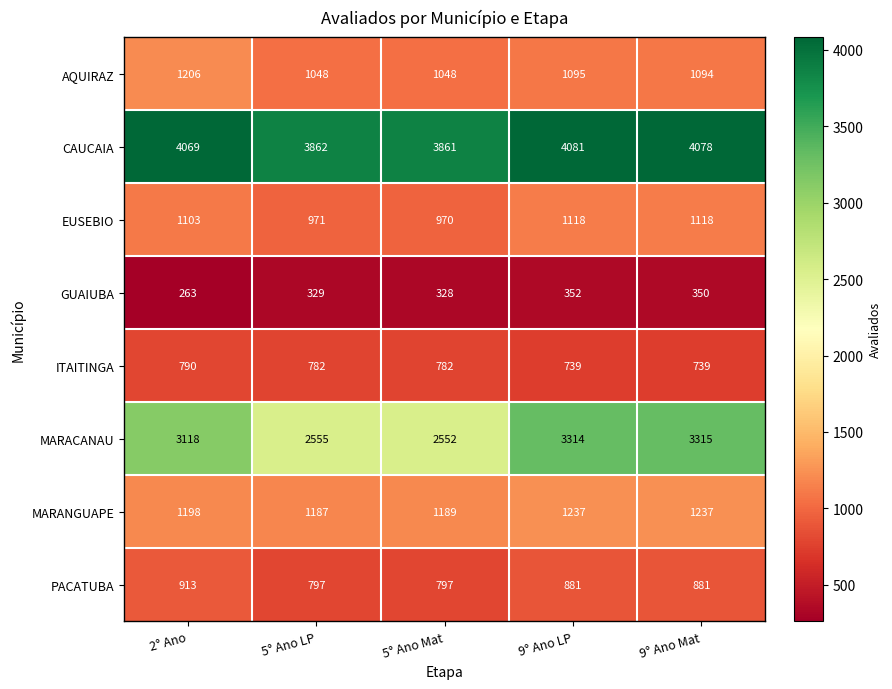

List the series in order of their peak value, highest first.

CAUCAIA, MARACANAU, MARANGUAPE, AQUIRAZ, EUSEBIO, PACATUBA, ITAITINGA, GUAIUBA